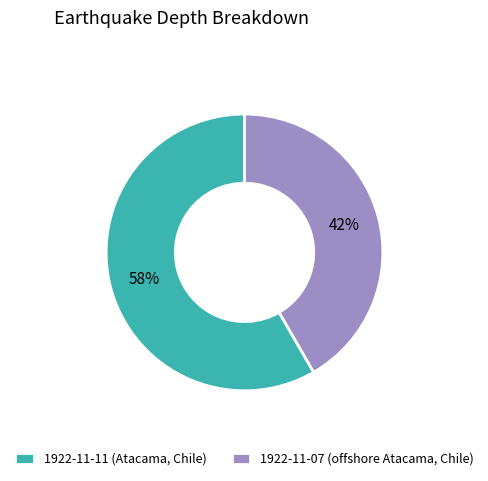

Rank the categories by value from lowest to highest.

1922-11-07 (offshore Atacama, Chile), 1922-11-11 (Atacama, Chile)